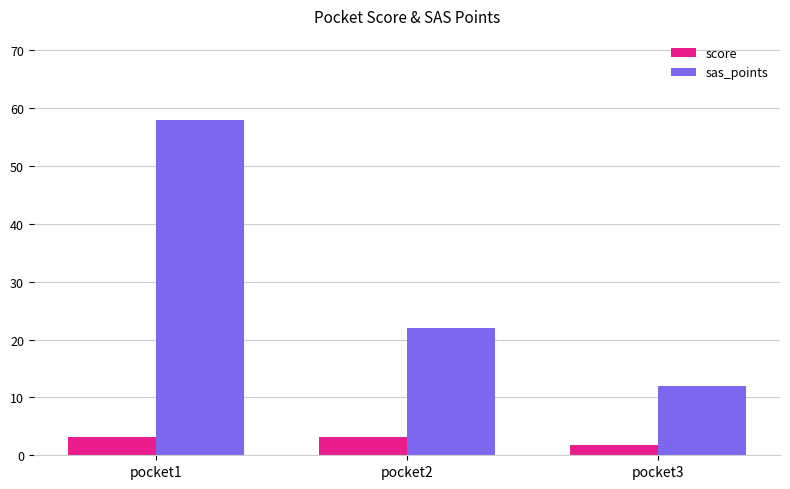

At which category is the sum across all series the highest?

pocket1